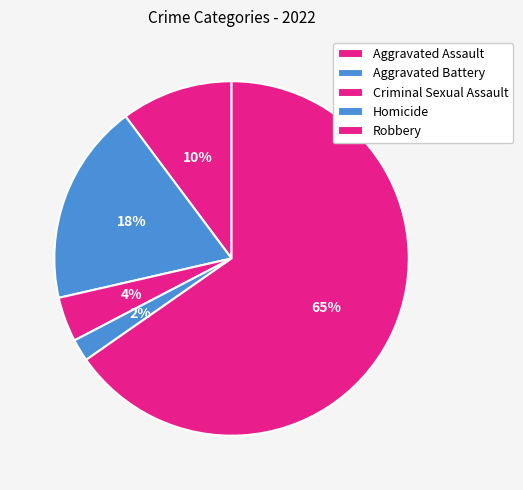

Is the sum of Criminal Sexual Assault and Robbery greater than half?

Yes